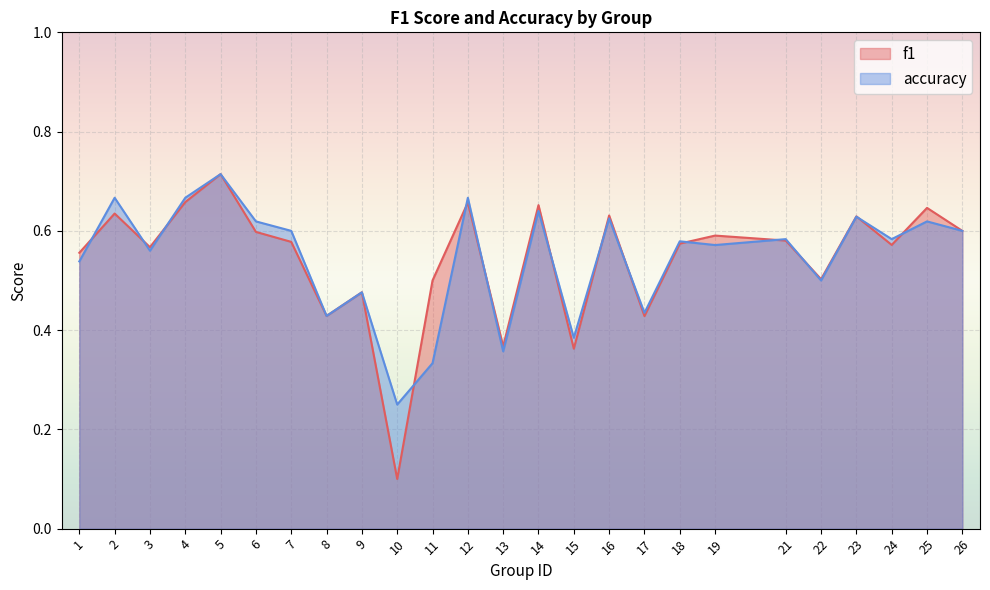

Rank the series by their average value, from highest to lowest.

accuracy, f1